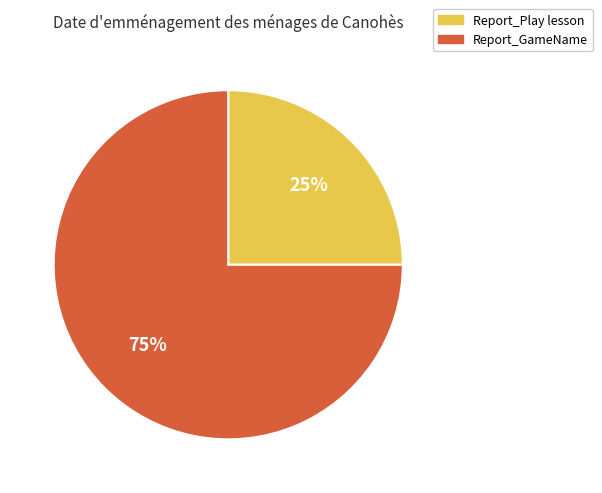

Count the number of slices in the pie.

2